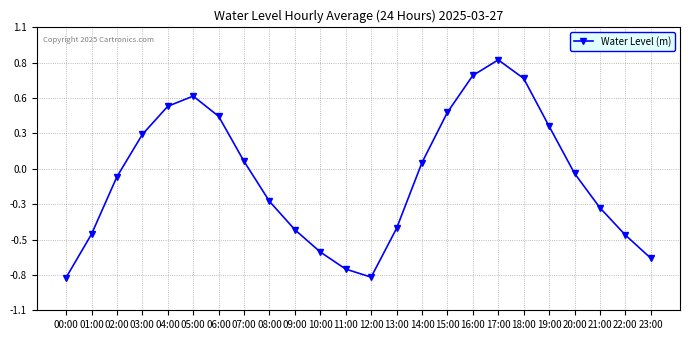

The value at 05:00 is 0.4. True or false?

False